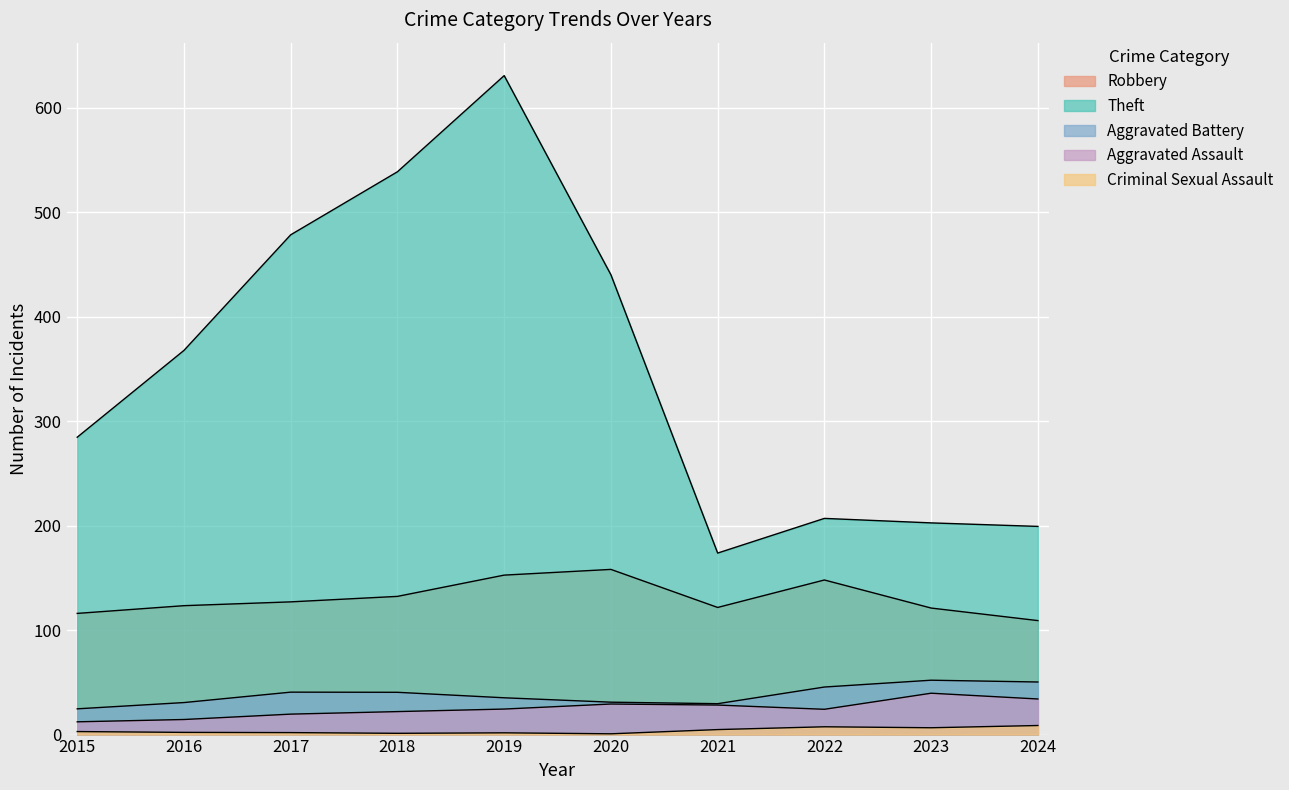

What is the average value of the Robbery series?

130.9